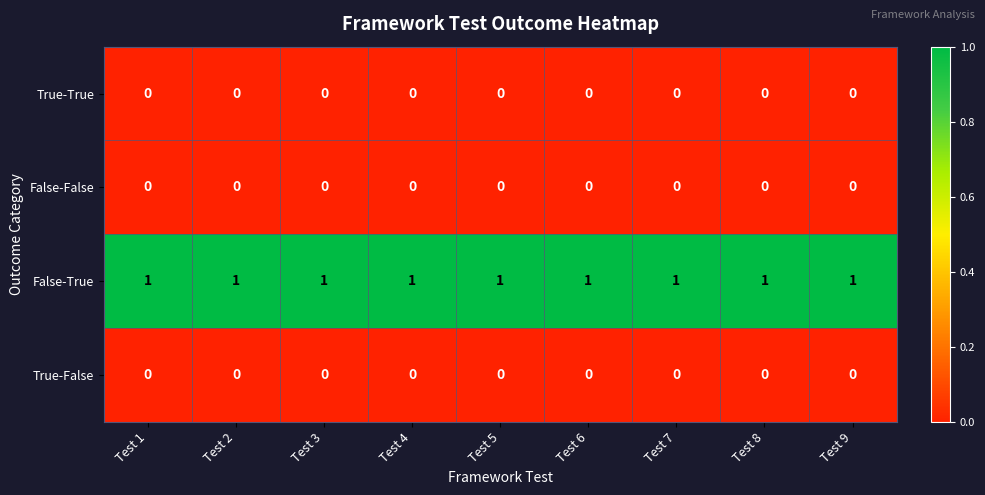

The False-True series shows 1 at Test 9. True or false?

True